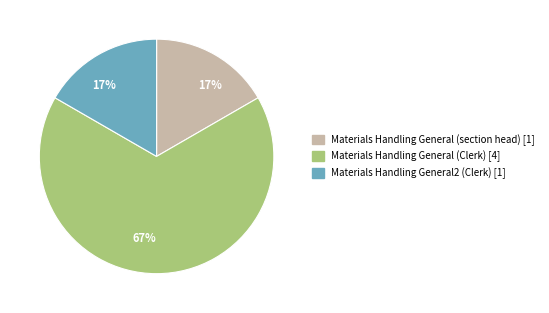

Which category has the biggest portion of the pie?

Materials Handling General (Clerk)